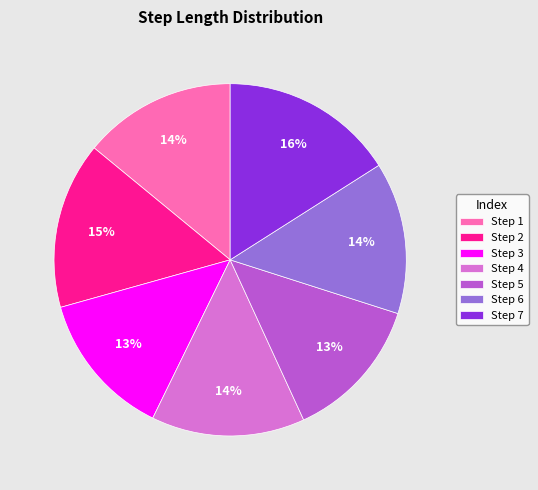

To the nearest percent, what is the combined percentage of Step 6 and Step 7?

30%